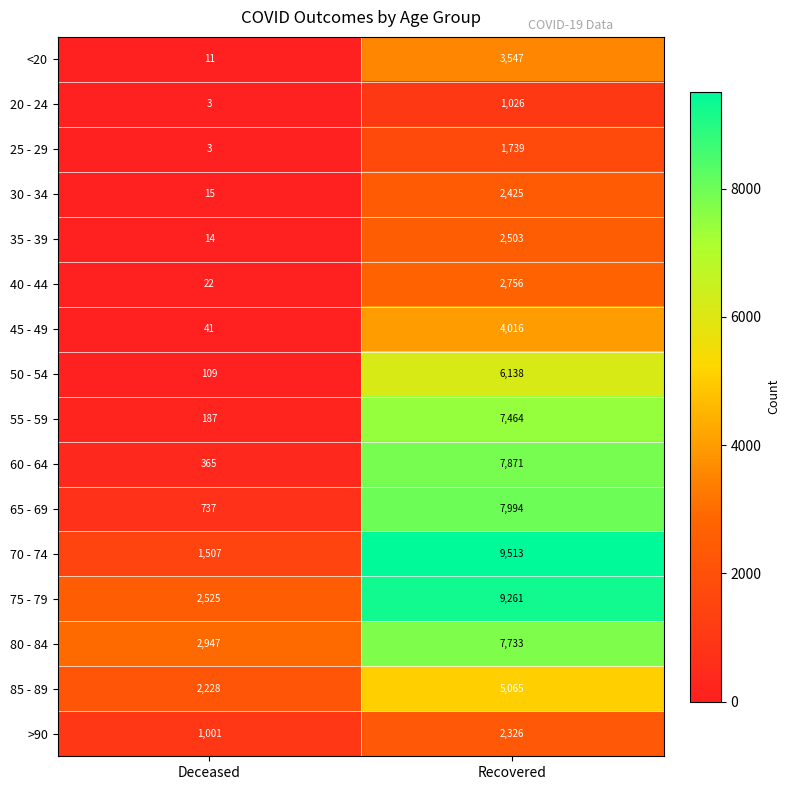

Which series has the largest range (max minus min)?

70 - 74